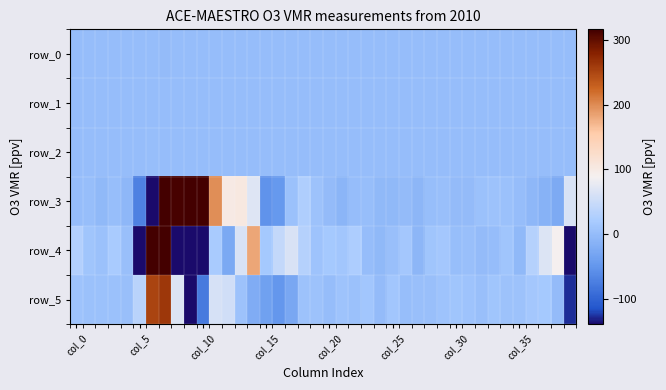

What is the sum of all row_1 values?

9.5